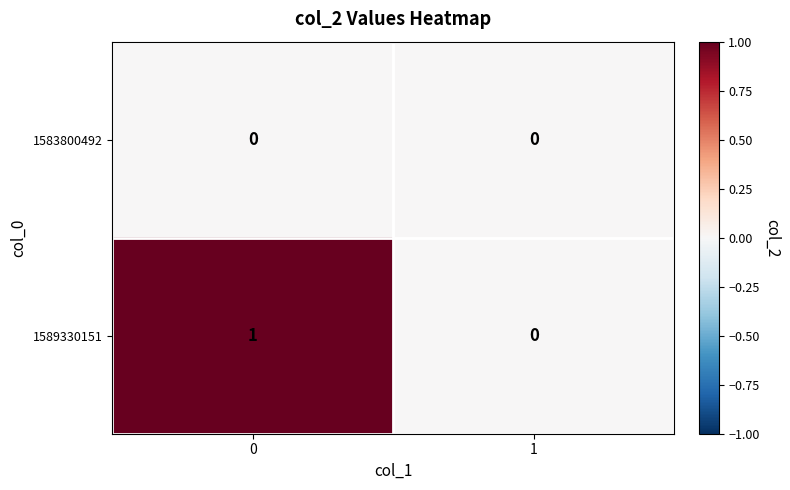

How many series are shown in this chart?

2